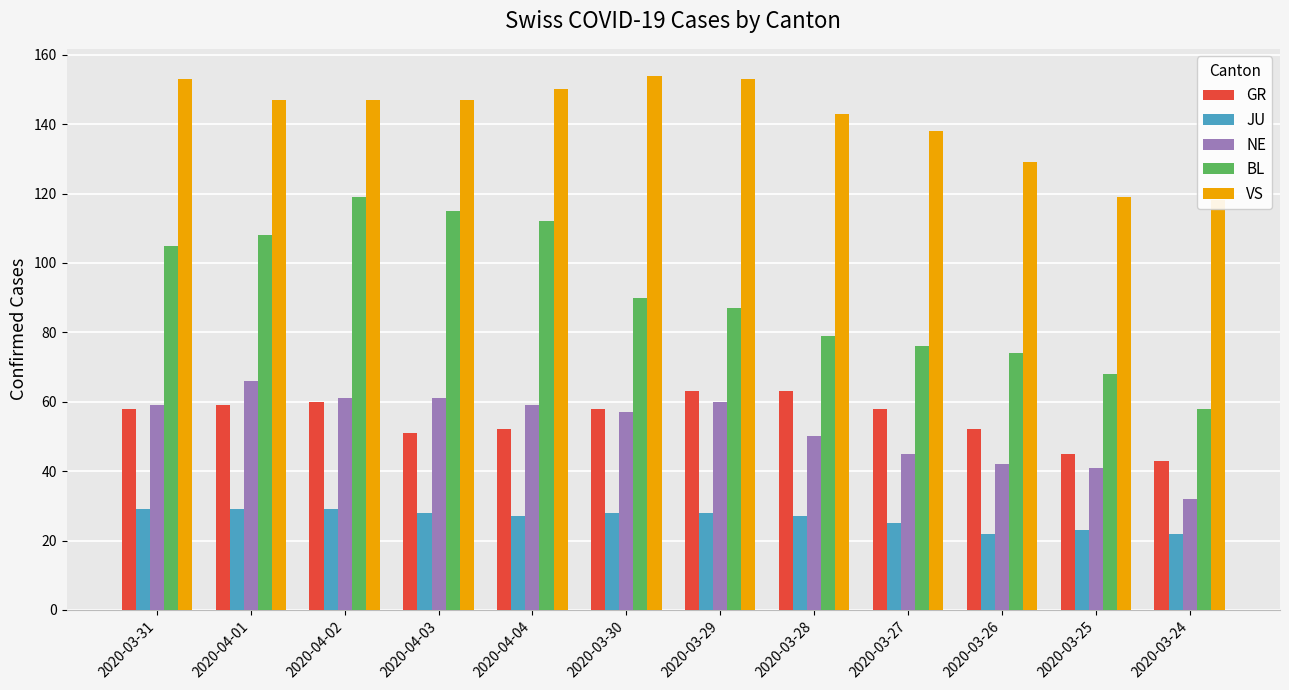

Reading left to right, extract all data points from this chart.

GR: 58	59	60	51	52	58	63	63	58	52	45	43
JU: 29	29	29	28	27	28	28	27	25	22	23	22
NE: 59	66	61	61	59	57	60	50	45	42	41	32
BL: 105	108	119	115	112	90	87	79	76	74	68	58
VS: 153	147	147	147	150	154	153	143	138	129	119	118